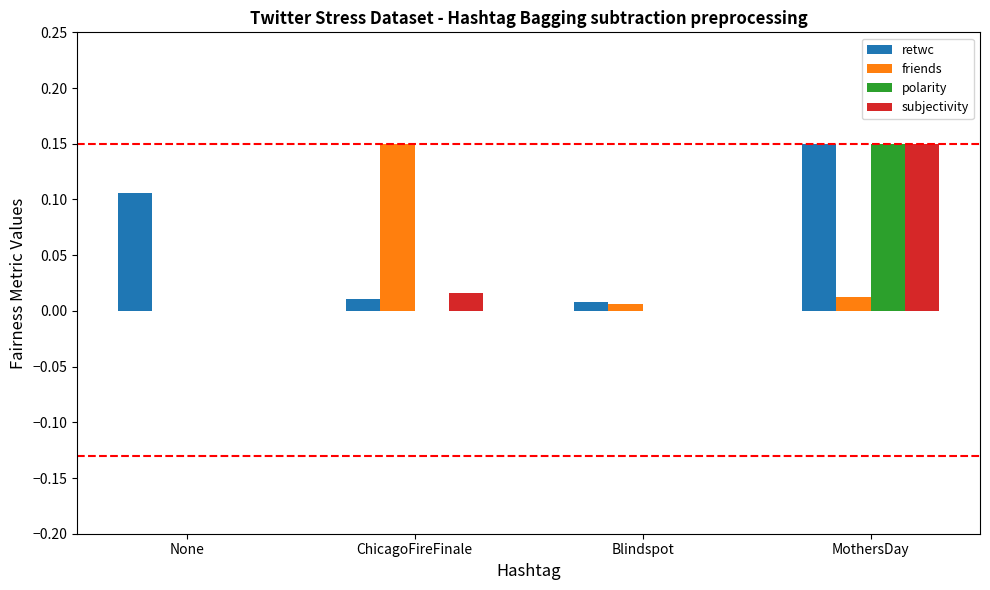

How many data points does each series have?

4